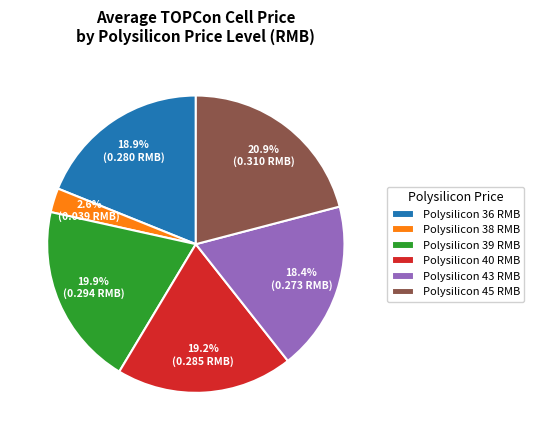

How many segments does this pie chart have?

6